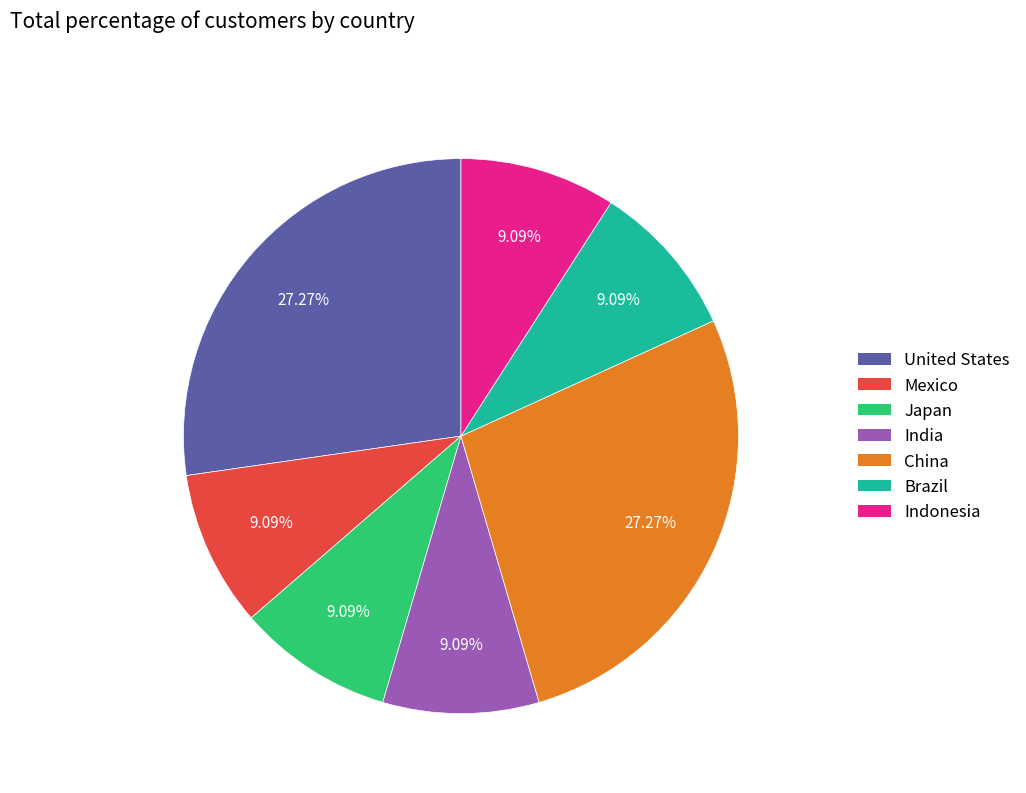

How many segments does this pie chart have?

7